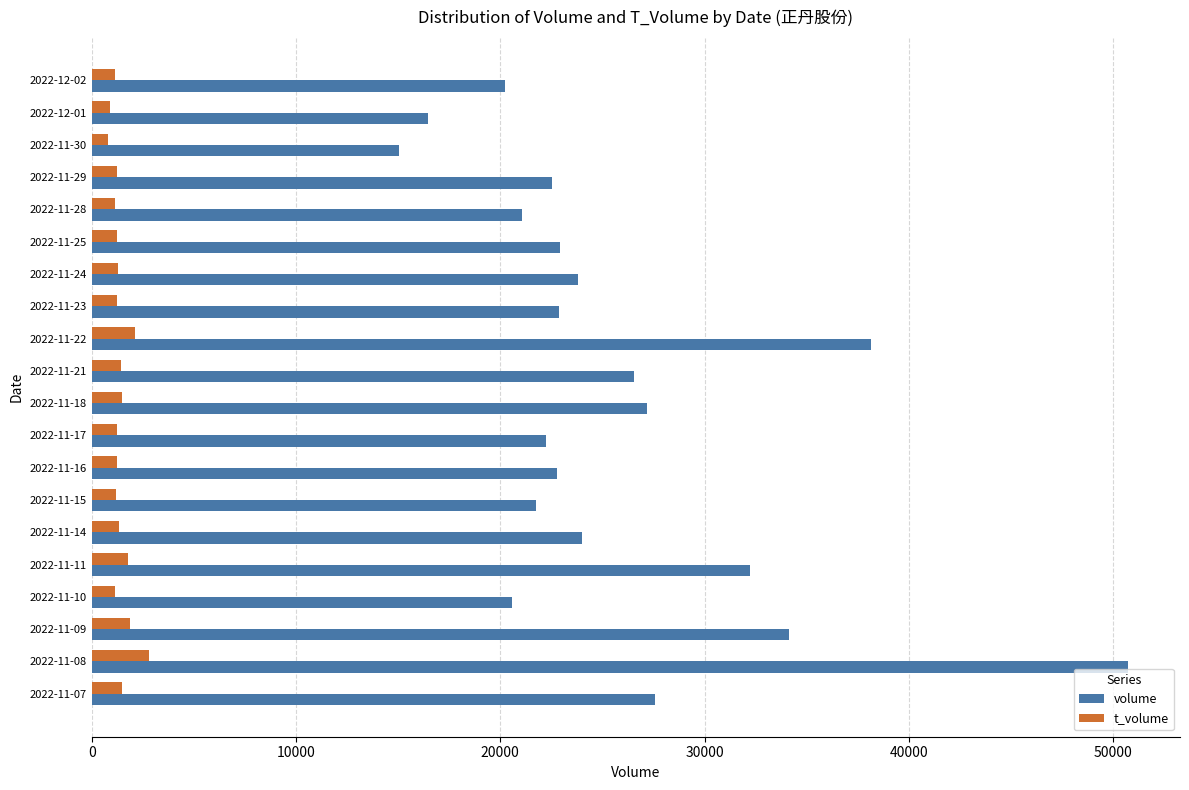

The value of volume at 2022-11-14 is 12284. True or false?

False